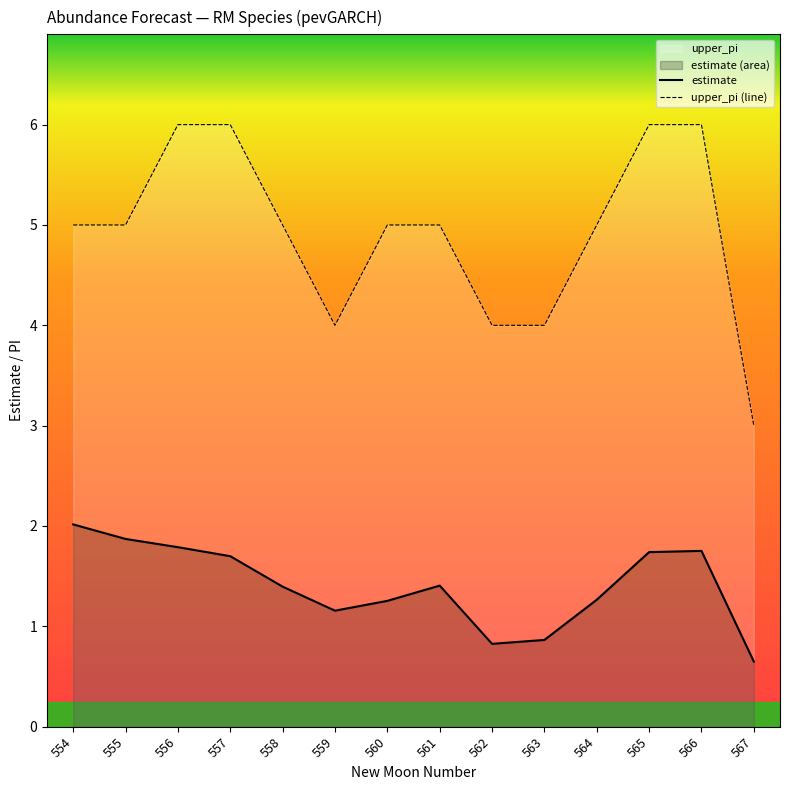

True or false: estimate has more than 2 points higher than both neighbors.

False